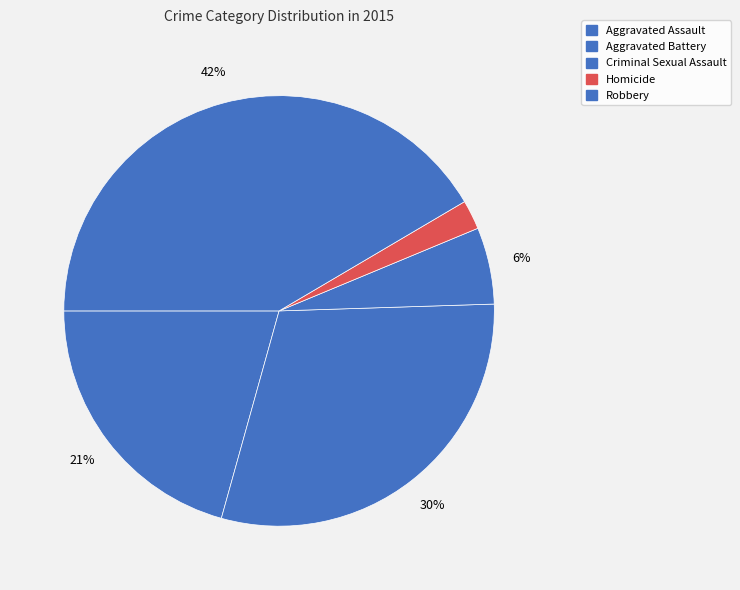

Count the number of slices in the pie.

5